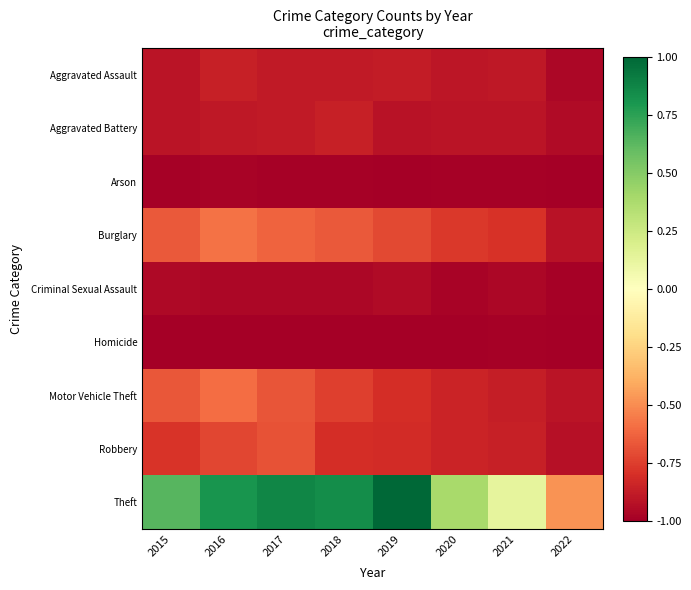

Which series has the widest spread of values?

Theft